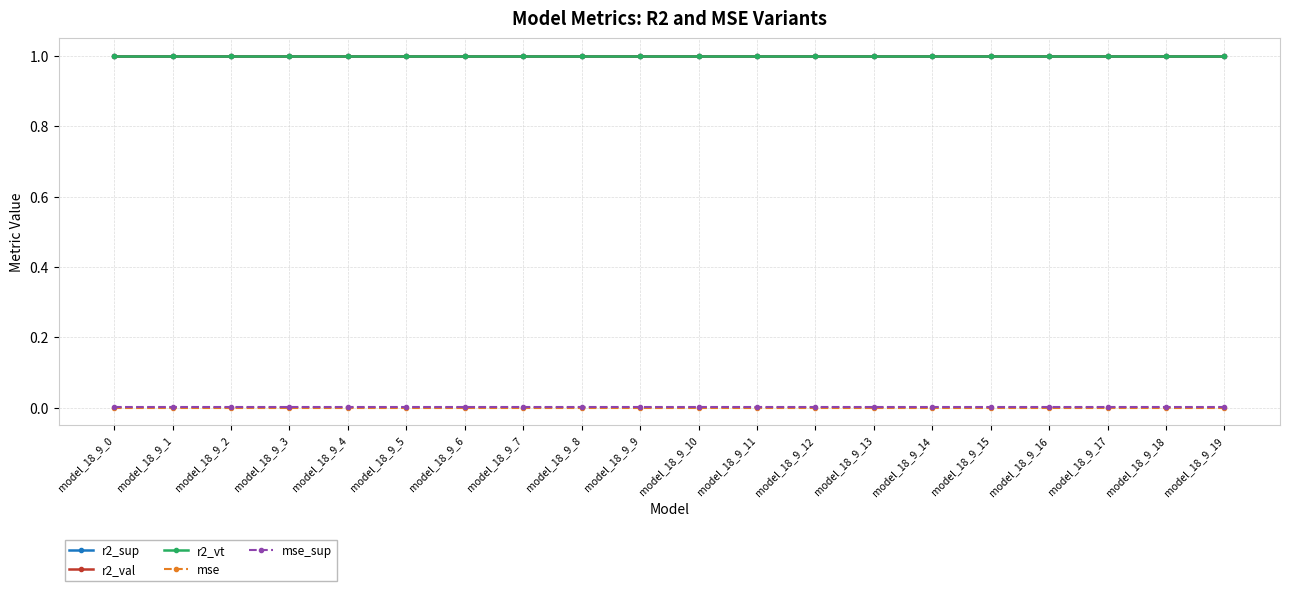

The r2_sup series shows 1.0 at model_18_9_8. True or false?

True